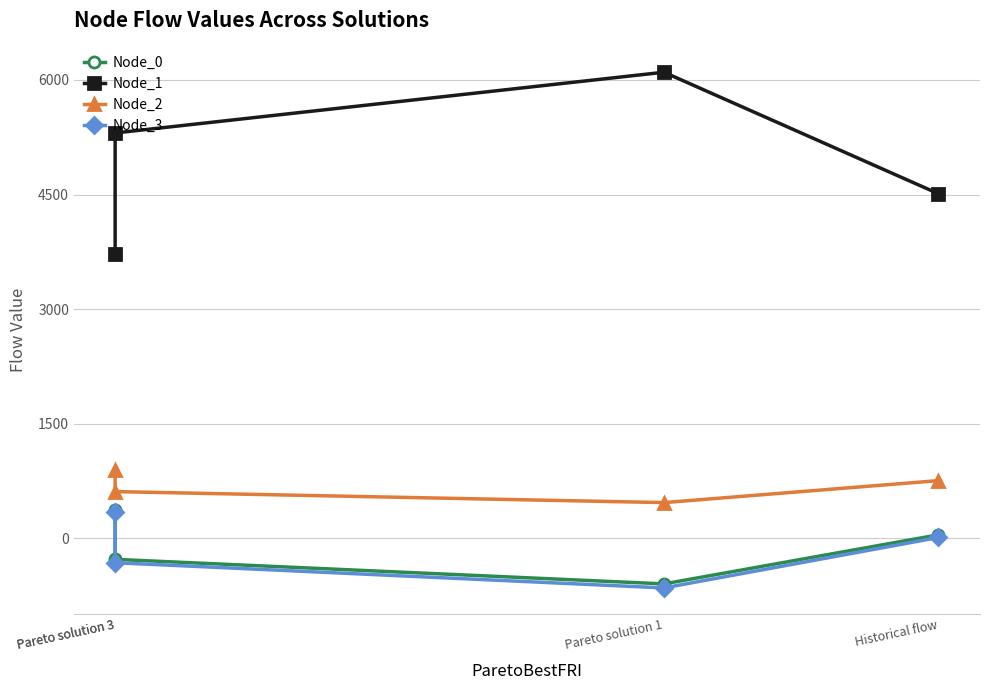

Reading left to right, what are all the values shown in this chart?

Node_0: Historical flow=43.1	Pareto solution 1=-599.6	Pareto solution 3=-278.3	Pareto solution 3=364.5
Node_1: Historical flow=4510.7	Pareto solution 1=6101.7	Pareto solution 3=5306.2	Pareto solution 3=3715.2
Node_2: Historical flow=753.0	Pareto solution 1=465.1	Pareto solution 3=609.1	Pareto solution 3=896.9
Node_3: Historical flow=8.0	Pareto solution 1=-652.4	Pareto solution 3=-322.2	Pareto solution 3=338.1